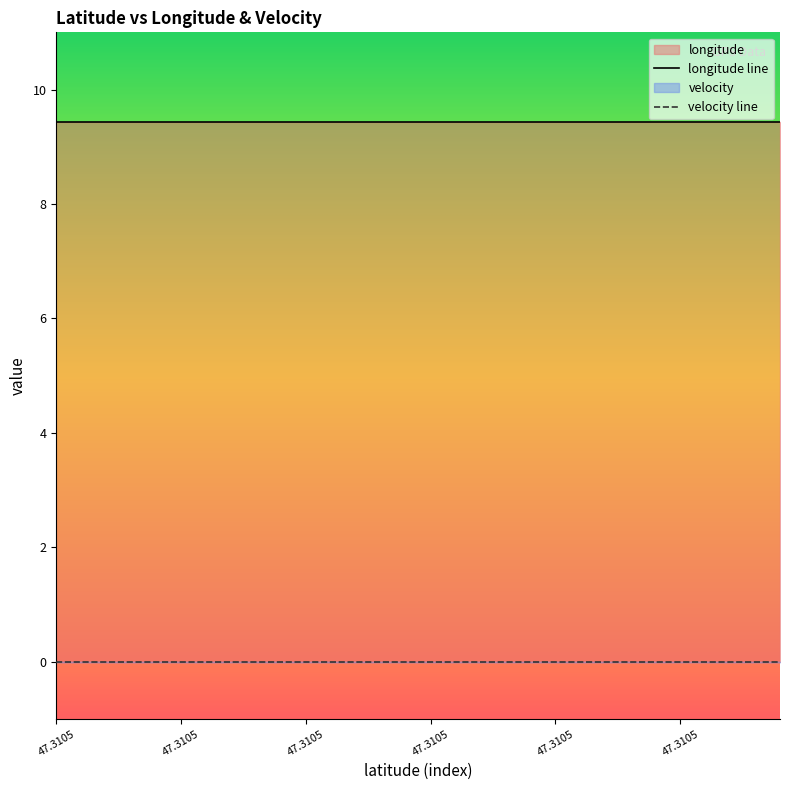

True or false: velocity and longitude intersect in this chart.

False